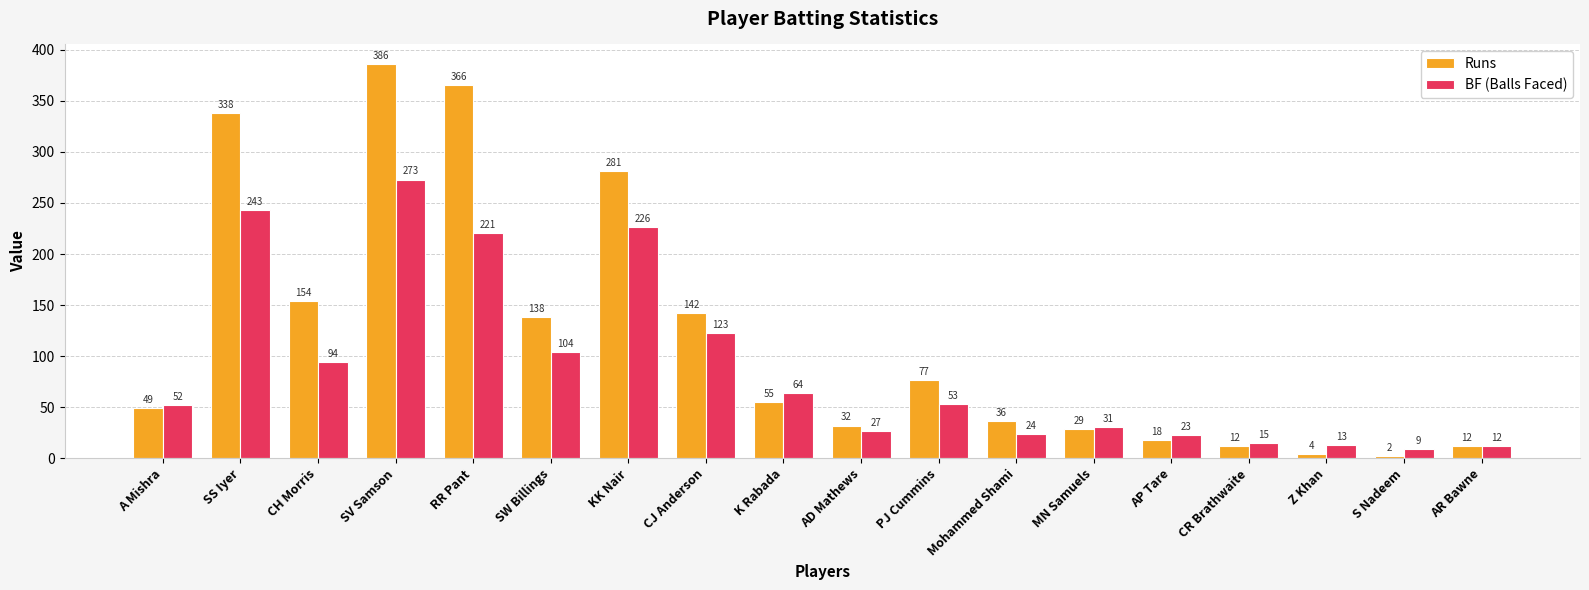

Reading right to left, transcribe all the data shown in this chart.

Runs: 12	2	4	12	18	29	36	77	32	55	142	281	138	366	386	154	338	49
BF (Balls Faced): 12	9	13	15	23	31	24	53	27	64	123	226	104	221	273	94	243	52